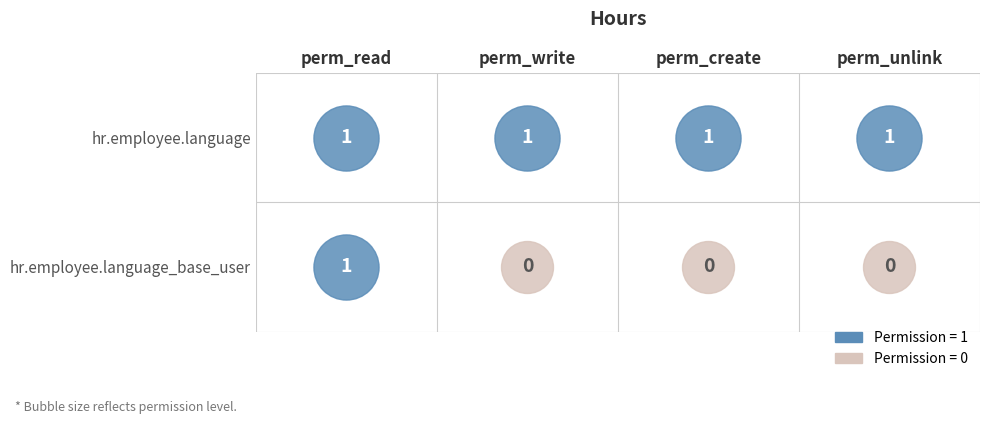

What is the difference between the maximum and minimum values in the access_hr_employee_language_base_user series?

1